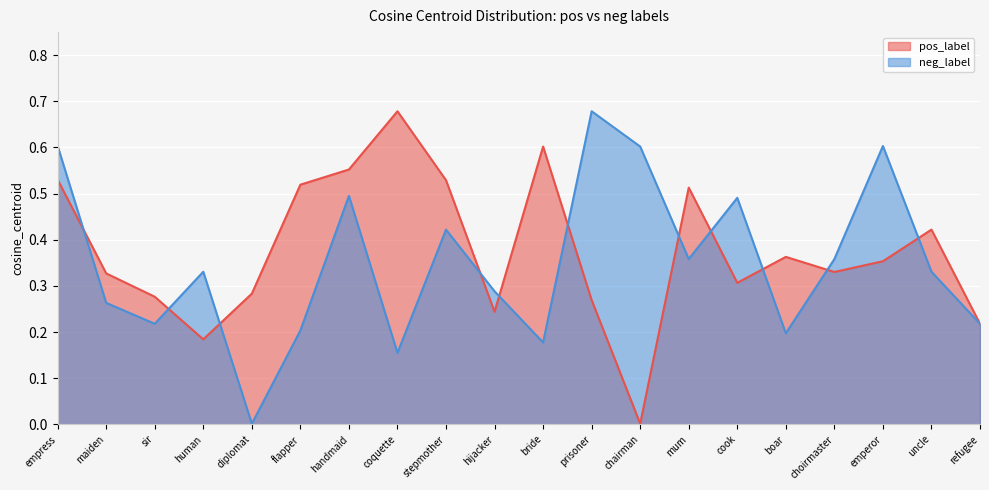

Reading left to right, list all the values displayed in this chart.

pos_label: 0.5	0.3	0.3	0.2	0.3	0.5	0.6	0.7	0.5	0.2	0.6	0.3	0.0	0.5	0.3	0.4	0.3	0.4	0.4	0.2
neg_label: 0.6	0.3	0.2	0.3	0.0	0.2	0.5	0.2	0.4	0.3	0.2	0.7	0.6	0.4	0.5	0.2	0.4	0.6	0.3	0.2